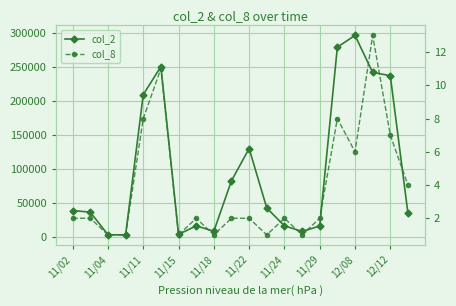

Between 11/22 and 14, which is larger?

11/22